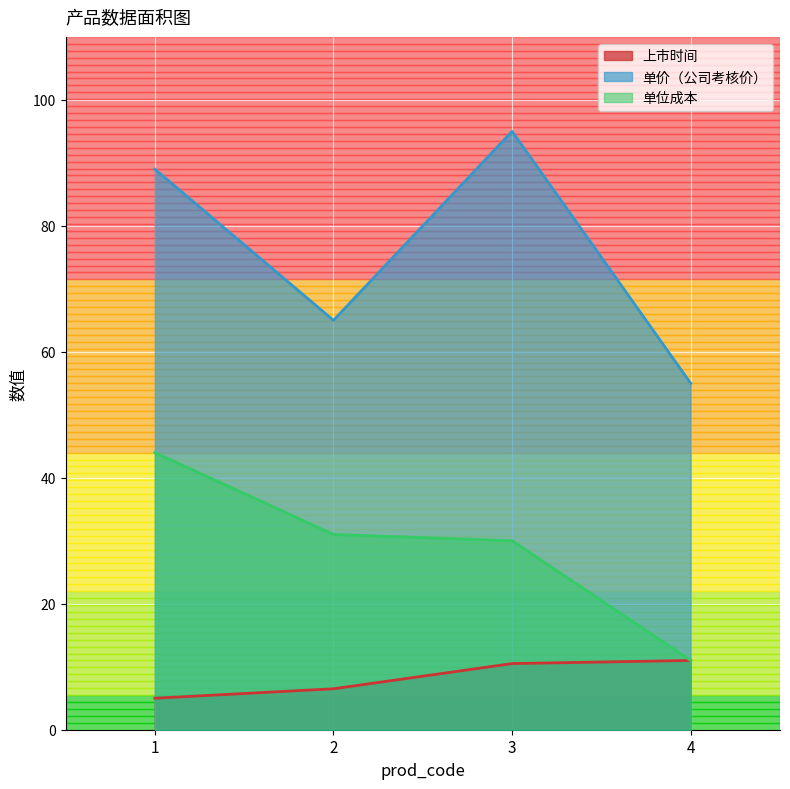

What is the value of the 单位成本 point at the 2nd from the left?

31.0